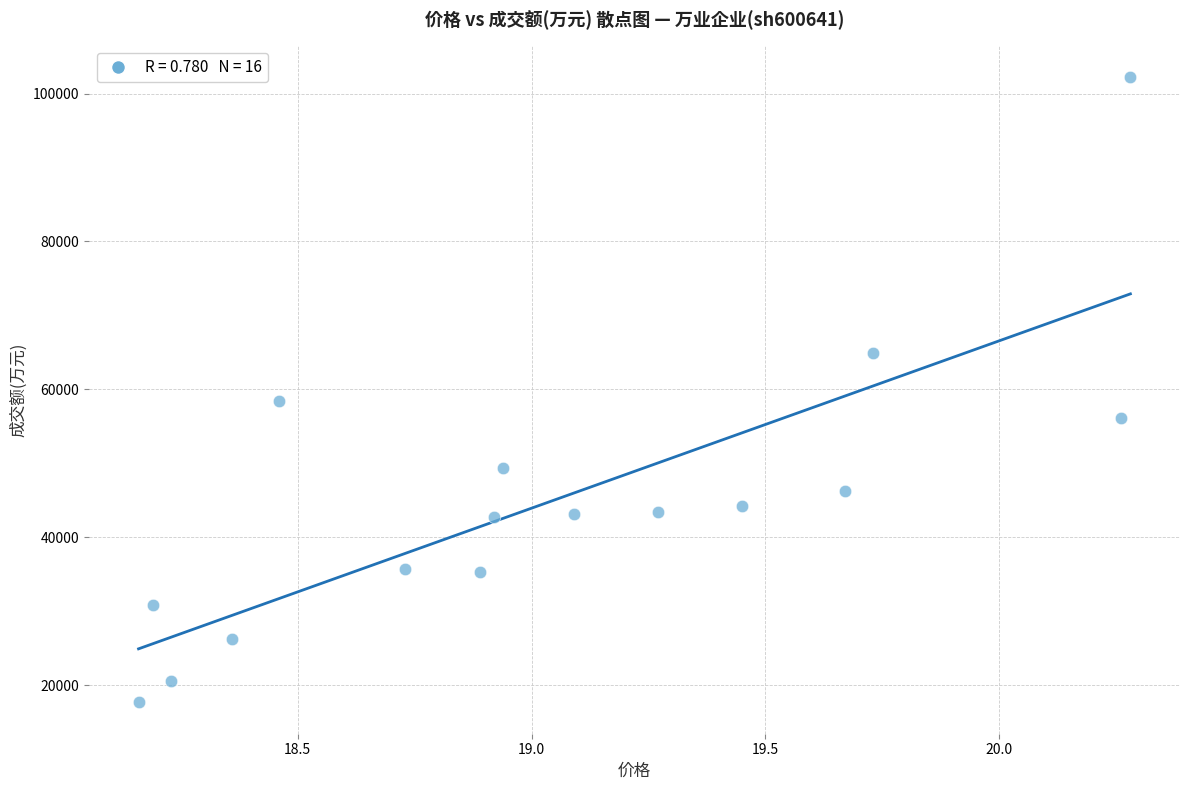

What is the range of Y values (max minus min)?

84644